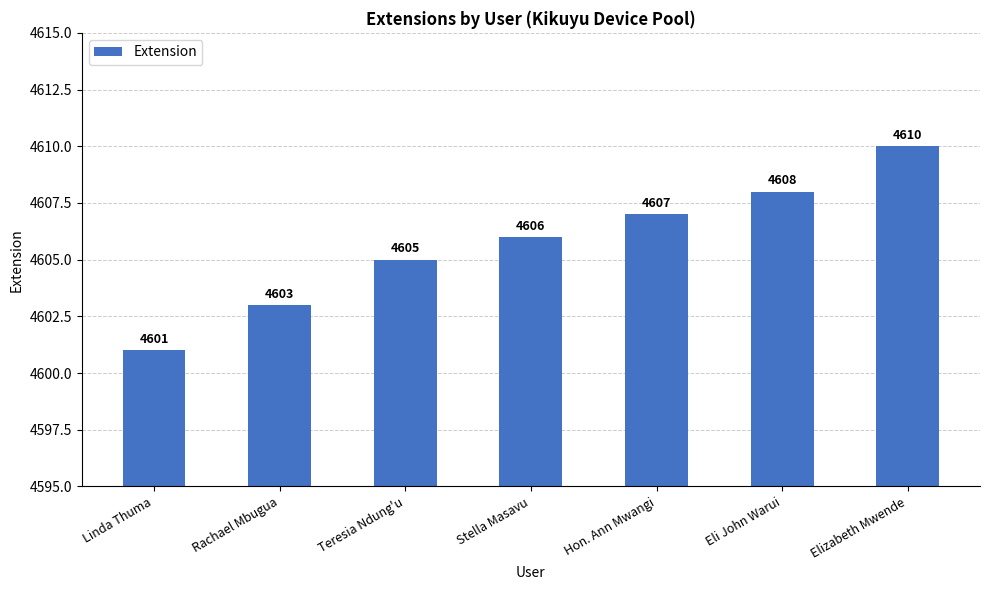

What value does the data have at Stella Masavu?

4606